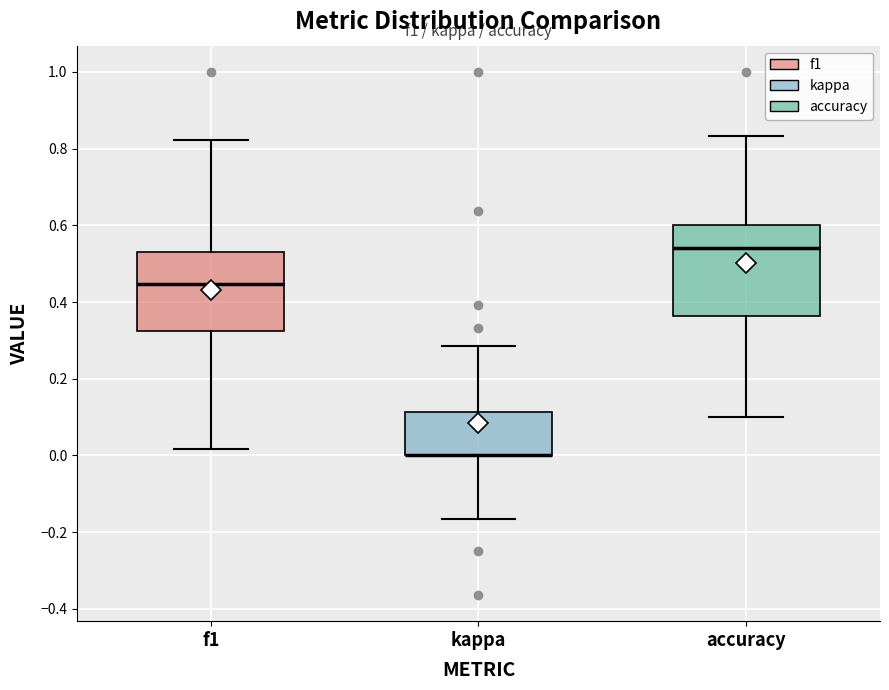

Reading left to right, transcribe this box plot: for each box, give where its median line is, the range the box spans, and where its two whiskers end, as read against the y-axis. The values are not printed on the chart, so give them approximately, as read against the axis.

f1: median 0.44, box 0.32 to 0.52, whiskers 0.02 to 0.82
kappa: median 0.00 (drawn on the box's lower edge), box 0.00 to 0.12, whiskers -0.16 to 0.28
accuracy: median 0.54, box 0.36 to 0.60, whiskers 0.10 to 0.84